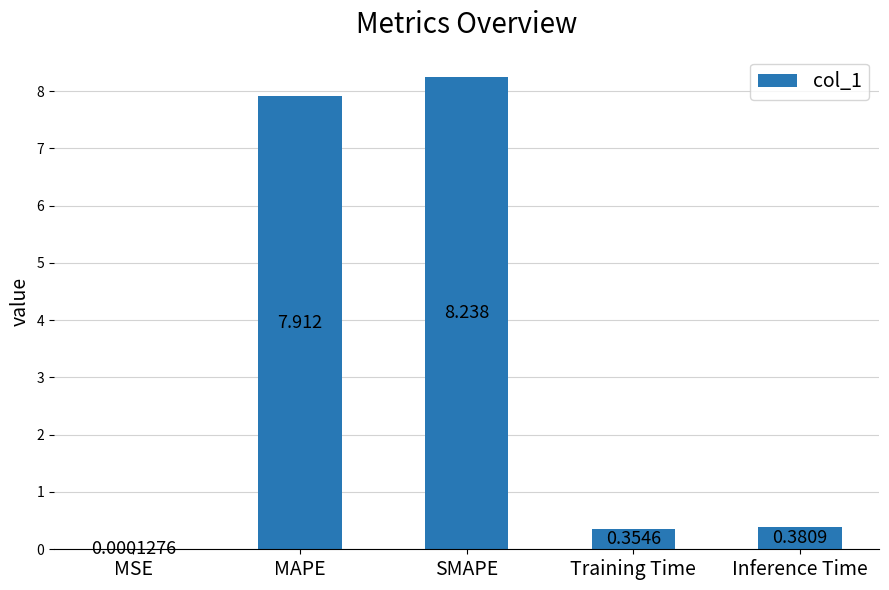

Which label corresponds to the largest value in the chart?

SMAPE